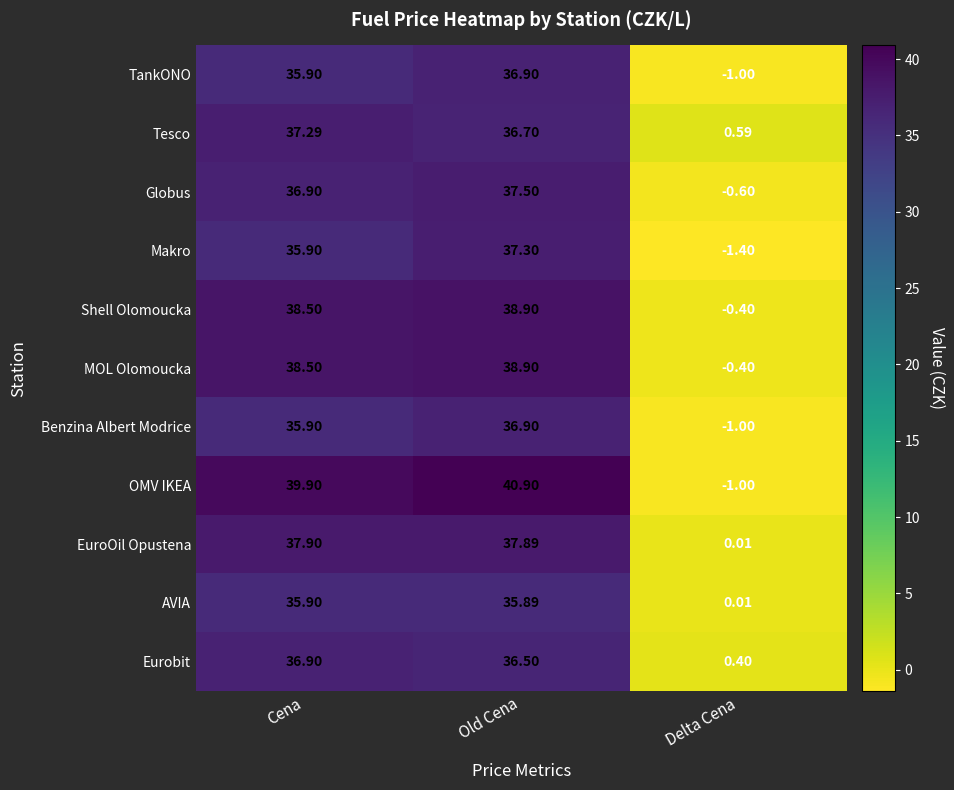

What is the spread (max minus min) of values at Old Cena?

5.0